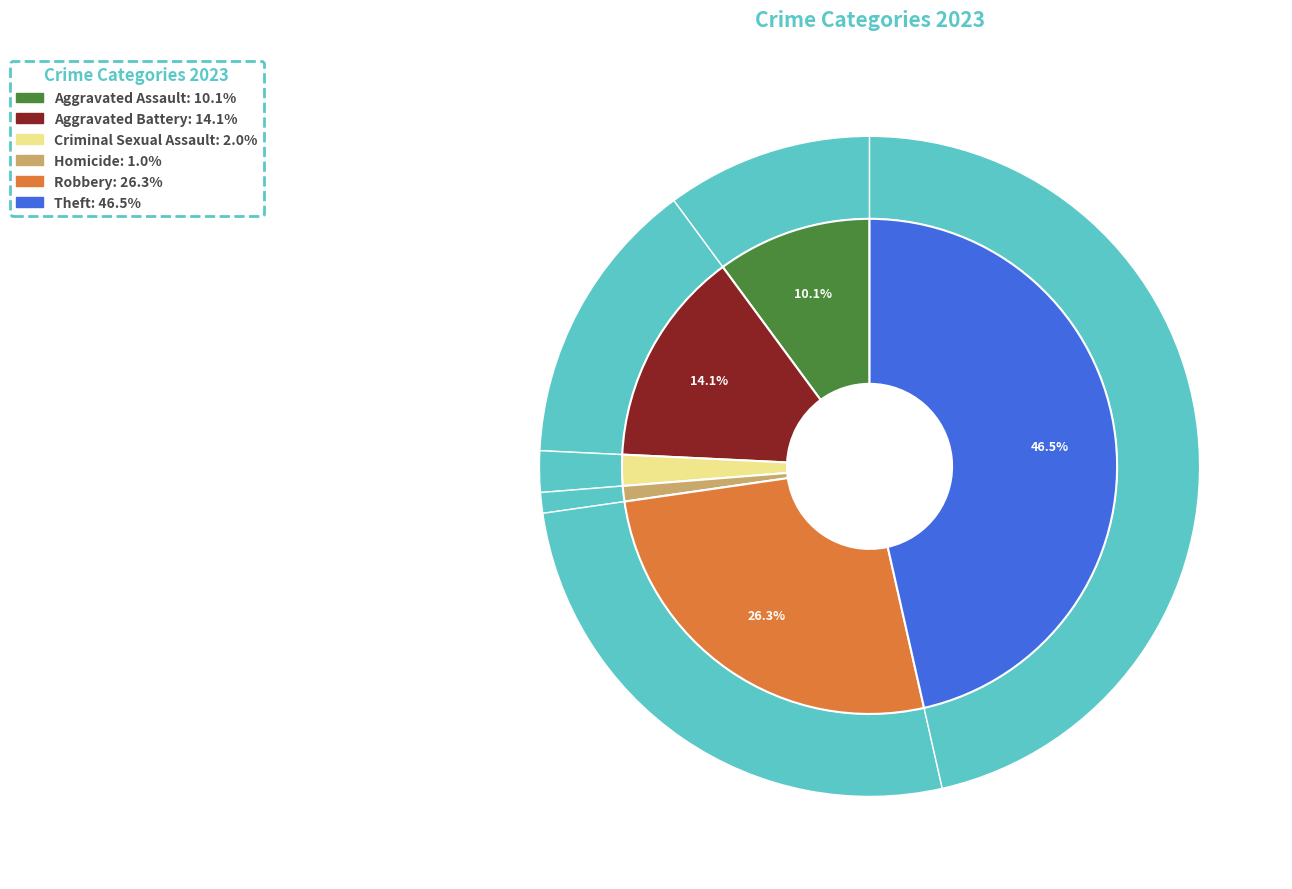

What is the ratio of the value at Homicide to the value at Aggravated Battery?

0.1